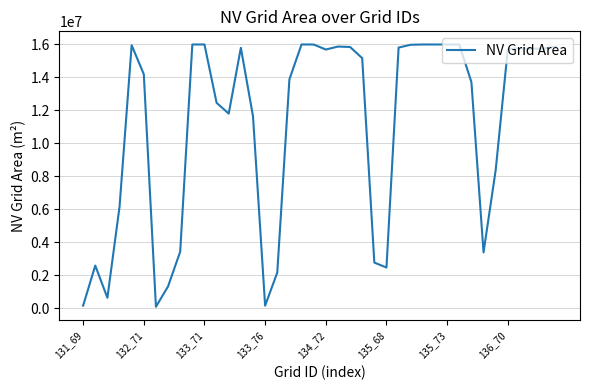

What is the smallest value displayed?

80100